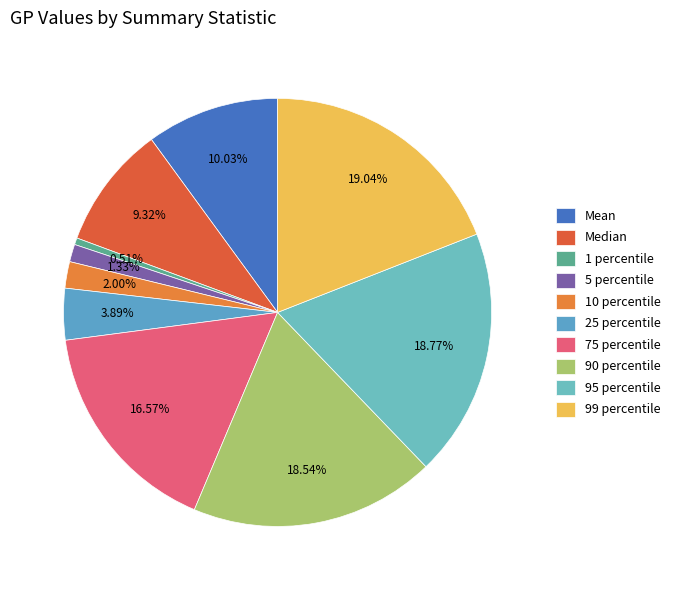

Which has a higher value, 99 percentile or 5 percentile?

99 percentile